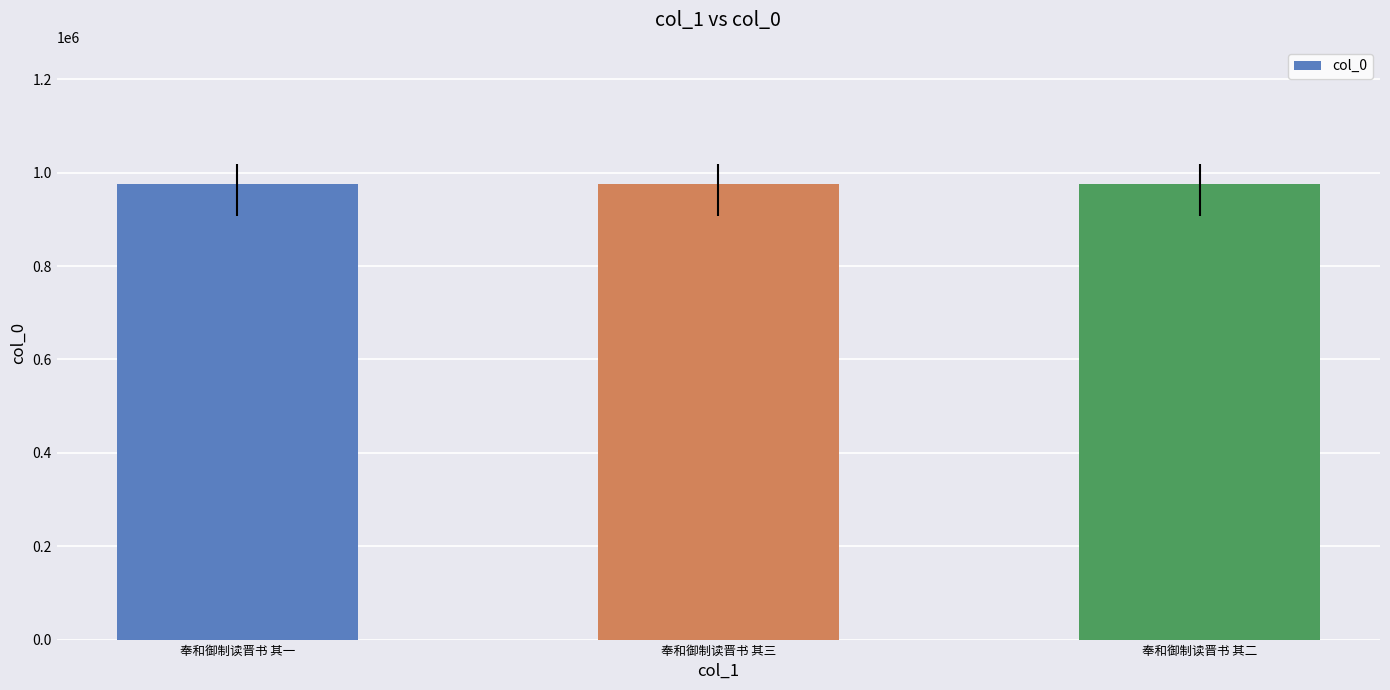

What is the greatest value displayed?

976521